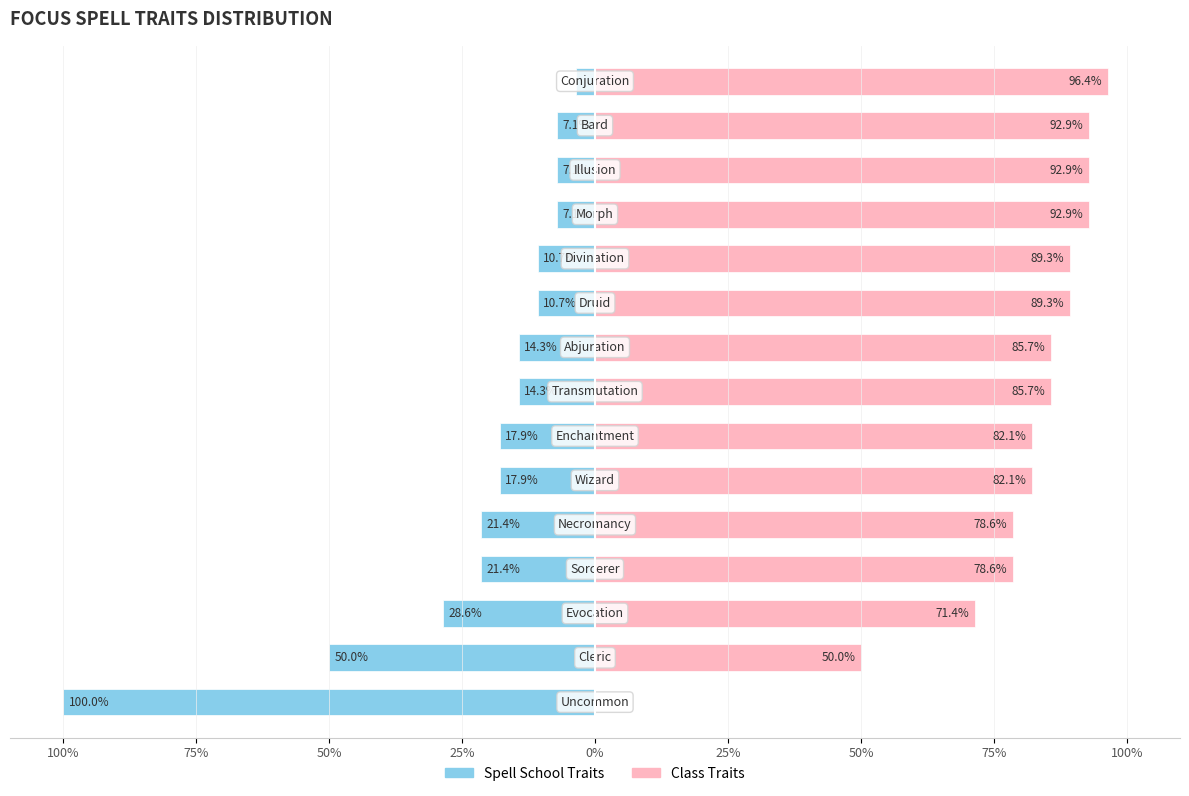

List the series in order of their overall mean, highest first.

Class Traits, Spell School Traits